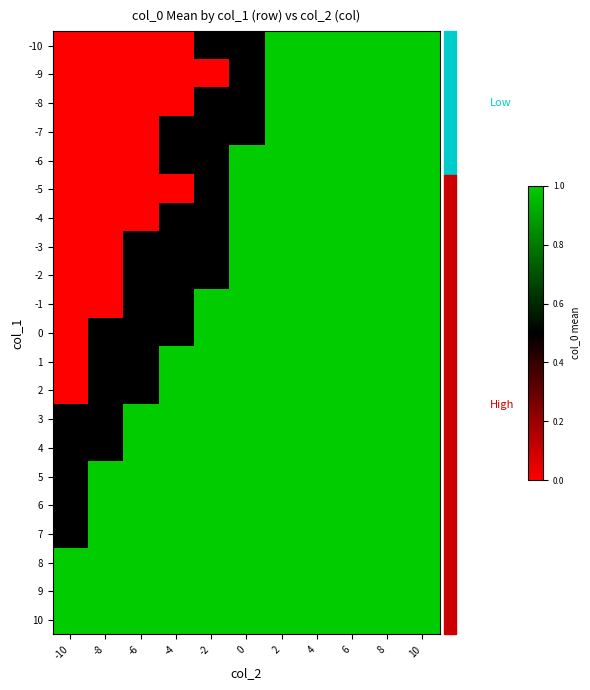

Reading left to right, transcribe all the data shown in this chart.

-10: -10=0.0	-8=0.0	-6=0.0	-4=0.0	-2=0.5	0=0.5	2=1.0	4=1.0	6=1.0	8=1.0	10=1.0
-9: -10=0.0	-8=0.0	-6=0.0	-4=0.0	-2=0.0	0=0.5	2=1.0	4=1.0	6=1.0	8=1.0	10=1.0
-8: -10=0.0	-8=0.0	-6=0.0	-4=0.0	-2=0.5	0=0.5	2=1.0	4=1.0	6=1.0	8=1.0	10=1.0
-7: -10=0.0	-8=0.0	-6=0.0	-4=0.5	-2=0.5	0=0.5	2=1.0	4=1.0	6=1.0	8=1.0	10=1.0
-6: -10=0.0	-8=0.0	-6=0.0	-4=0.5	-2=0.5	0=1.0	2=1.0	4=1.0	6=1.0	8=1.0	10=1.0
-5: -10=0.0	-8=0.0	-6=0.0	-4=0.0	-2=0.5	0=1.0	2=1.0	4=1.0	6=1.0	8=1.0	10=1.0
-4: -10=0.0	-8=0.0	-6=0.0	-4=0.5	-2=0.5	0=1.0	2=1.0	4=1.0	6=1.0	8=1.0	10=1.0
-3: -10=0.0	-8=0.0	-6=0.5	-4=0.5	-2=0.5	0=1.0	2=1.0	4=1.0	6=1.0	8=1.0	10=1.0
-2: -10=0.0	-8=0.0	-6=0.5	-4=0.5	-2=0.5	0=1.0	2=1.0	4=1.0	6=1.0	8=1.0	10=1.0
-1: -10=0.0	-8=0.0	-6=0.5	-4=0.5	-2=1.0	0=1.0	2=1.0	4=1.0	6=1.0	8=1.0	10=1.0
0: -10=0.0	-8=0.5	-6=0.5	-4=0.5	-2=1.0	0=1.0	2=1.0	4=1.0	6=1.0	8=1.0	10=1.0
1: -10=0.0	-8=0.5	-6=0.5	-4=1.0	-2=1.0	0=1.0	2=1.0	4=1.0	6=1.0	8=1.0	10=1.0
2: -10=0.0	-8=0.5	-6=0.5	-4=1.0	-2=1.0	0=1.0	2=1.0	4=1.0	6=1.0	8=1.0	10=1.0
3: -10=0.5	-8=0.5	-6=1.0	-4=1.0	-2=1.0	0=1.0	2=1.0	4=1.0	6=1.0	8=1.0	10=1.0
4: -10=0.5	-8=0.5	-6=1.0	-4=1.0	-2=1.0	0=1.0	2=1.0	4=1.0	6=1.0	8=1.0	10=1.0
5: -10=0.5	-8=1.0	-6=1.0	-4=1.0	-2=1.0	0=1.0	2=1.0	4=1.0	6=1.0	8=1.0	10=1.0
6: -10=0.5	-8=1.0	-6=1.0	-4=1.0	-2=1.0	0=1.0	2=1.0	4=1.0	6=1.0	8=1.0	10=1.0
7: -10=0.5	-8=1.0	-6=1.0	-4=1.0	-2=1.0	0=1.0	2=1.0	4=1.0	6=1.0	8=1.0	10=1.0
8: -10=1.0	-8=1.0	-6=1.0	-4=1.0	-2=1.0	0=1.0	2=1.0	4=1.0	6=1.0	8=1.0	10=1.0
9: -10=1.0	-8=1.0	-6=1.0	-4=1.0	-2=1.0	0=1.0	2=1.0	4=1.0	6=1.0	8=1.0	10=1.0
10: -10=1.0	-8=1.0	-6=1.0	-4=1.0	-2=1.0	0=1.0	2=1.0	4=1.0	6=1.0	8=1.0	10=1.0